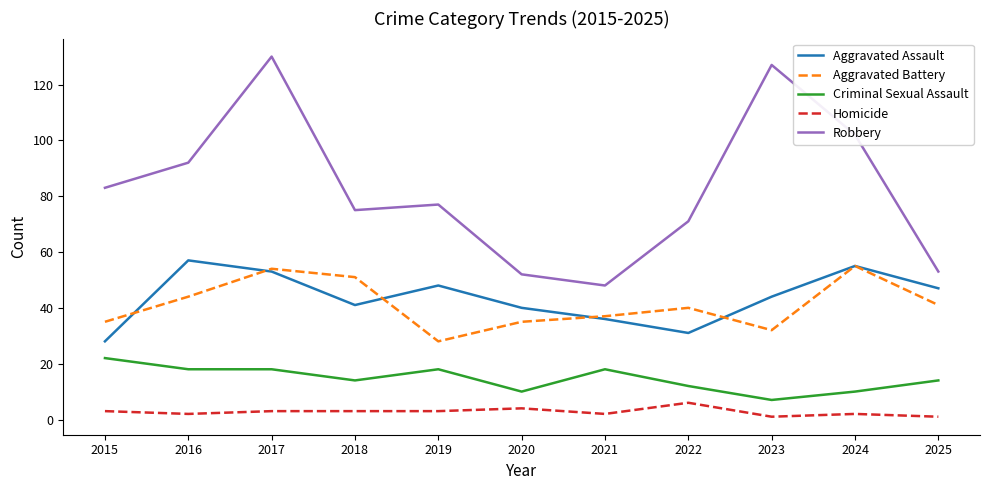

True or false: Aggravated Battery and Homicide intersect in this chart.

False